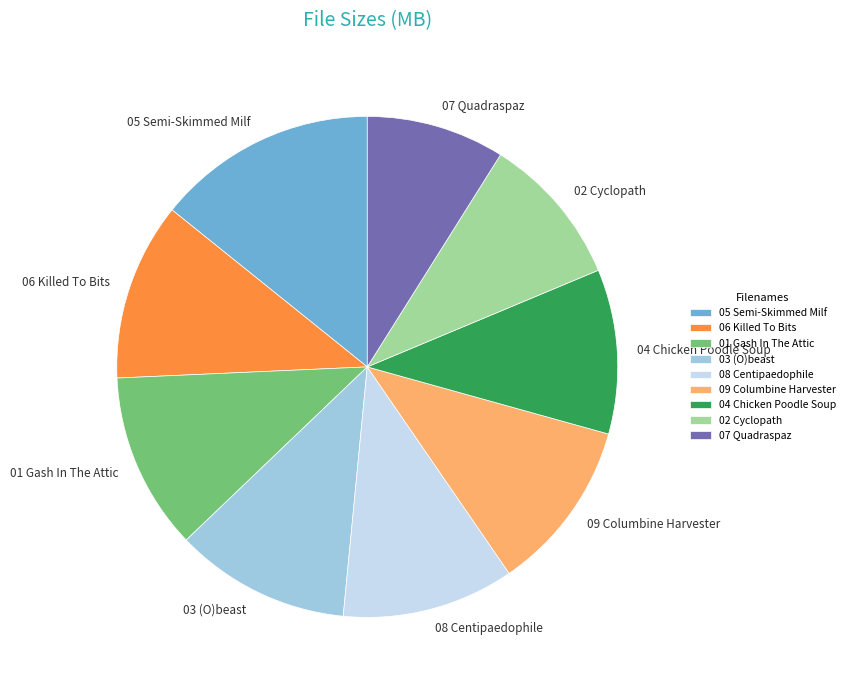

Is it true that 01 Gash In The Attic is 11% of the pie?

True